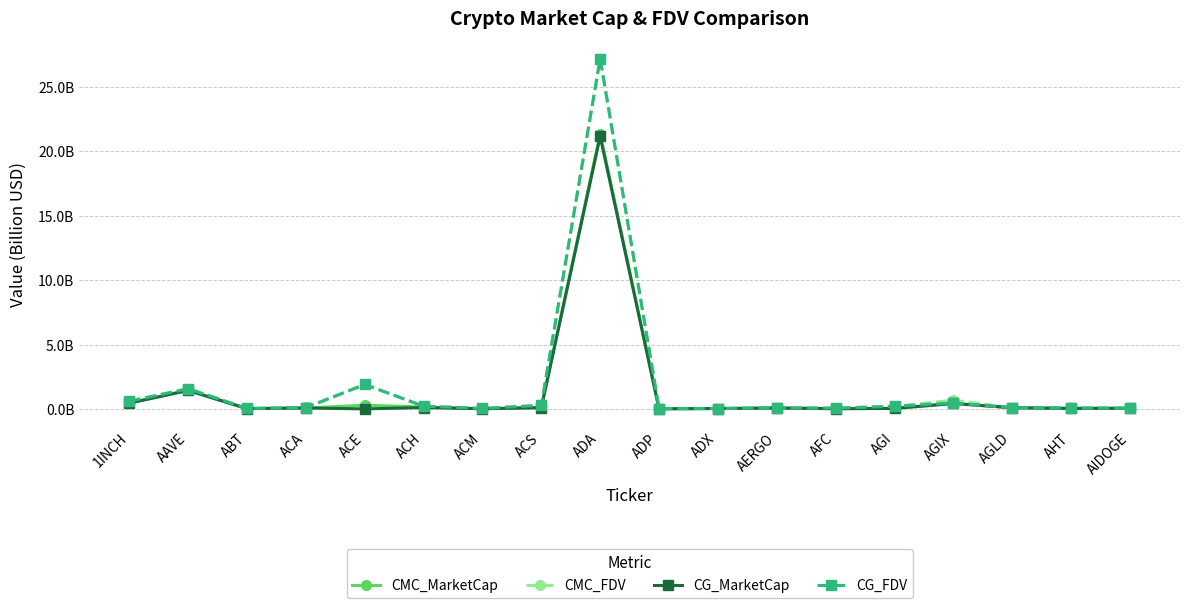

What is the difference between the maximum and minimum values in the CMC_FDV series?

27.2